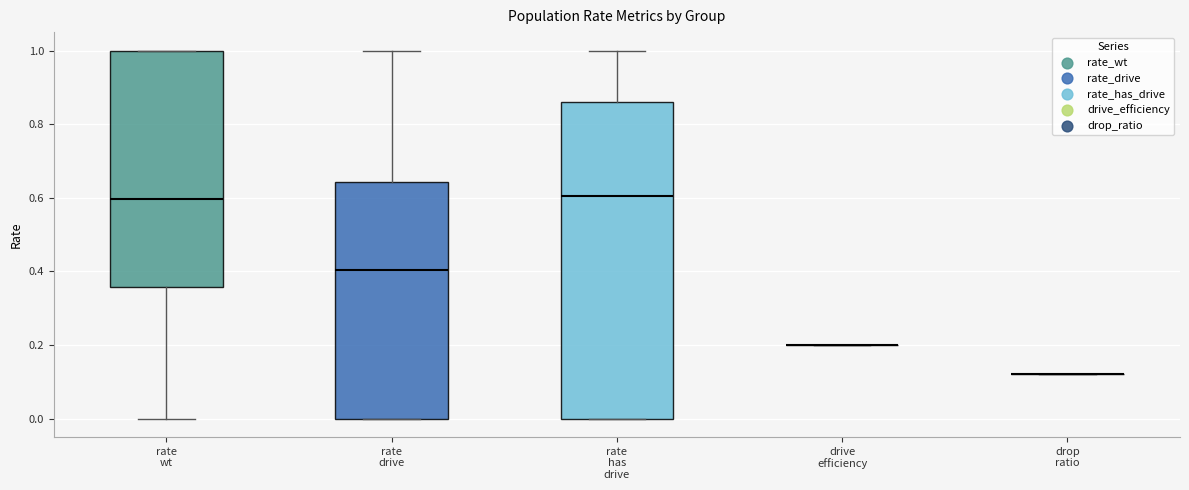

Reading left to right, transcribe this box plot: for each box, give where its median line is, the range the box spans, and where its two whiskers end, as read against the y-axis. The values are not printed on the chart, so give them approximately, as read against the axis.

rate wt: median 0.60, box 0.36 to 1.00, whiskers 0.00 to 1.00
rate drive: median 0.40, box 0.00 to 0.64, whiskers 0.00 to 1.00
rate has drive: median 0.60, box 0.00 to 0.86, whiskers 0.00 to 1.00
drive efficiency: box collapsed to a line at 0.20, whiskers 0.20 to 0.20
drop ratio: box collapsed to a line at 0.12, whiskers 0.12 to 0.12